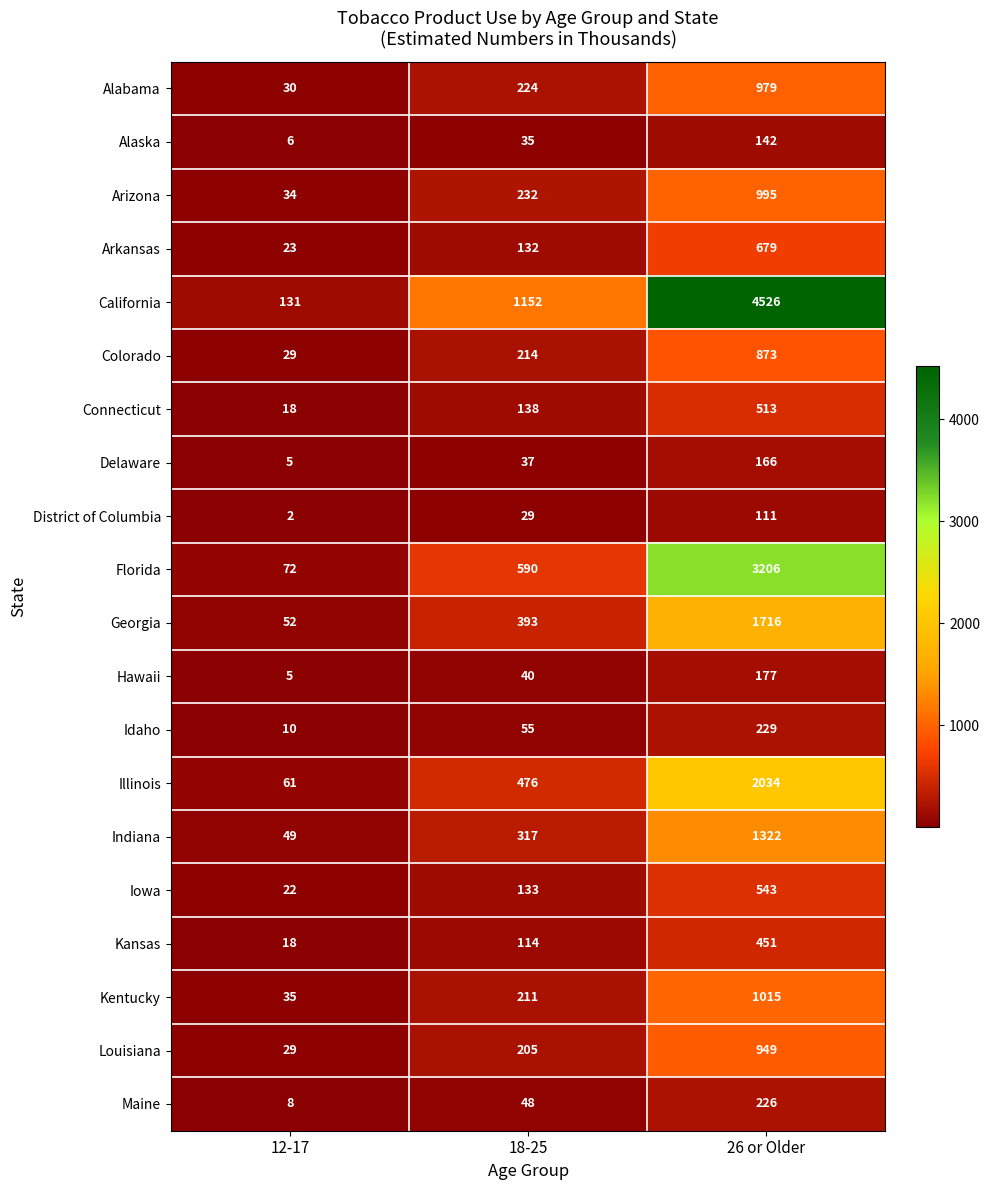

What is the total value across all series at 12-17?

639